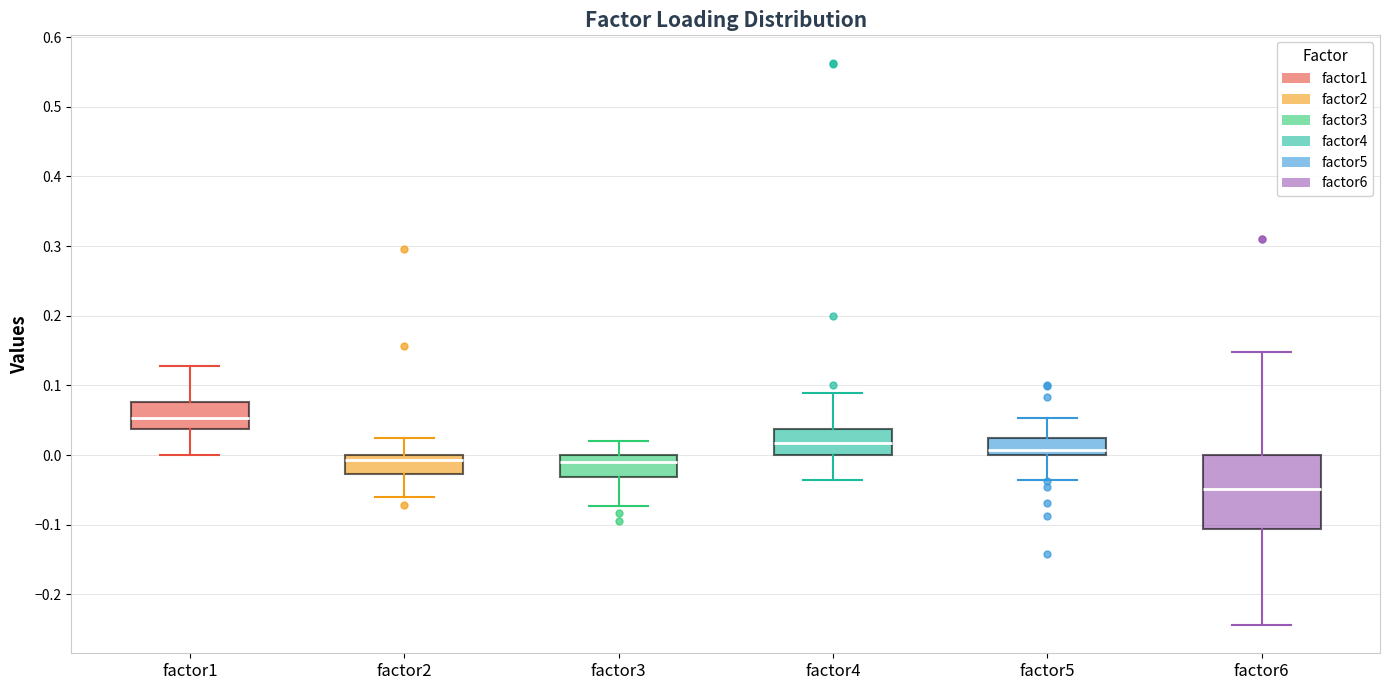

Where does the upper whisker of the box for factor5 end on the y-axis? The values are not printed on the chart, so give them approximately, as read against the axis.

0.05